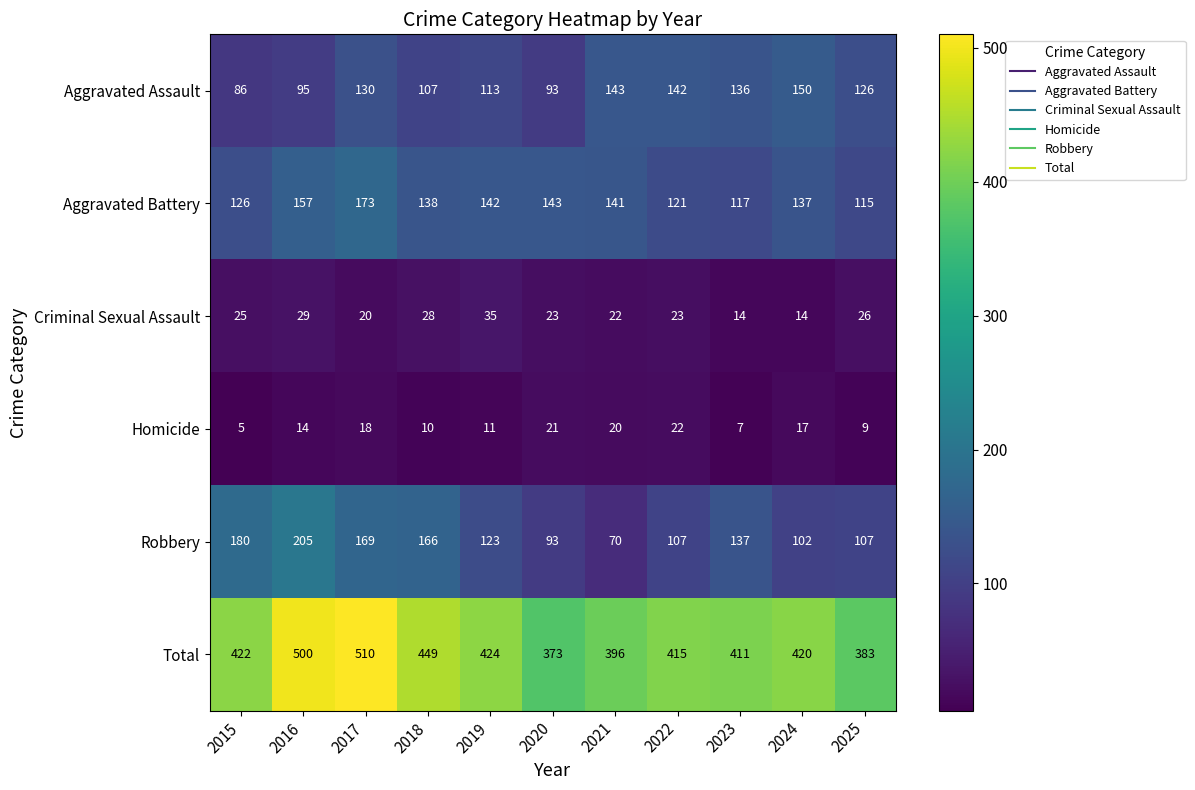

What is the greatest value displayed?

510